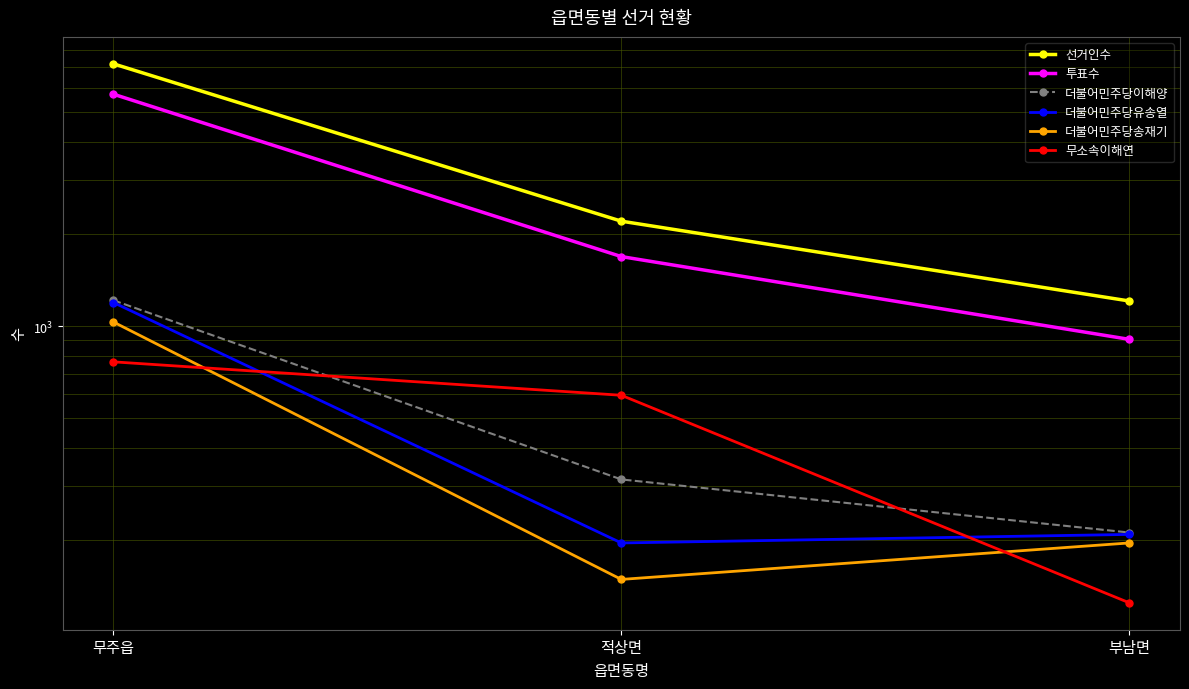

How many 무소속이해연 values are between 125 and 765?

3